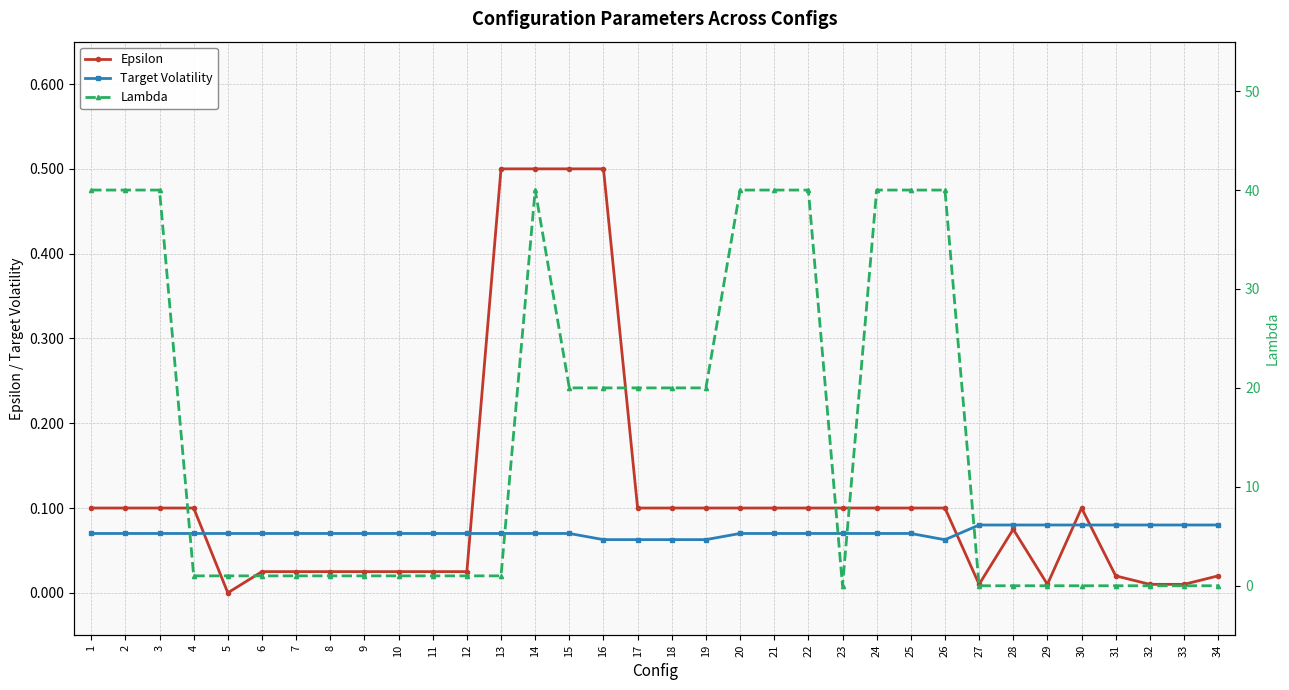

What is the difference between the maximum and second lowest values in the Epsilon series?

0.5